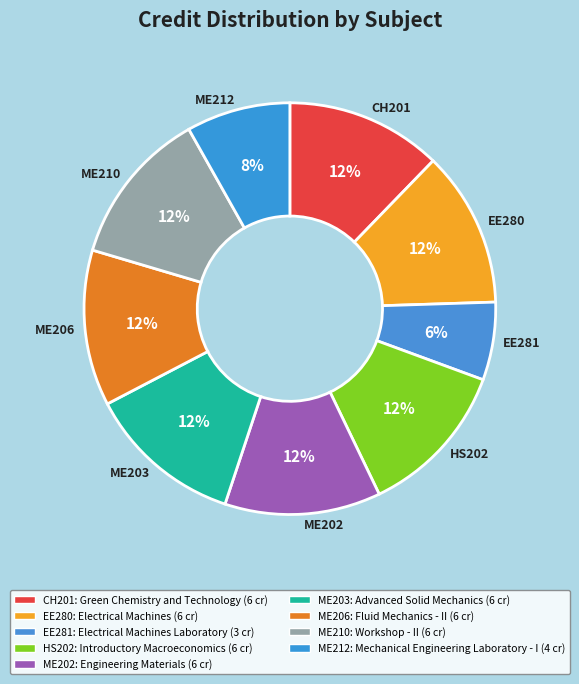

Is the sum of ME202 and ME212 greater than half?

No